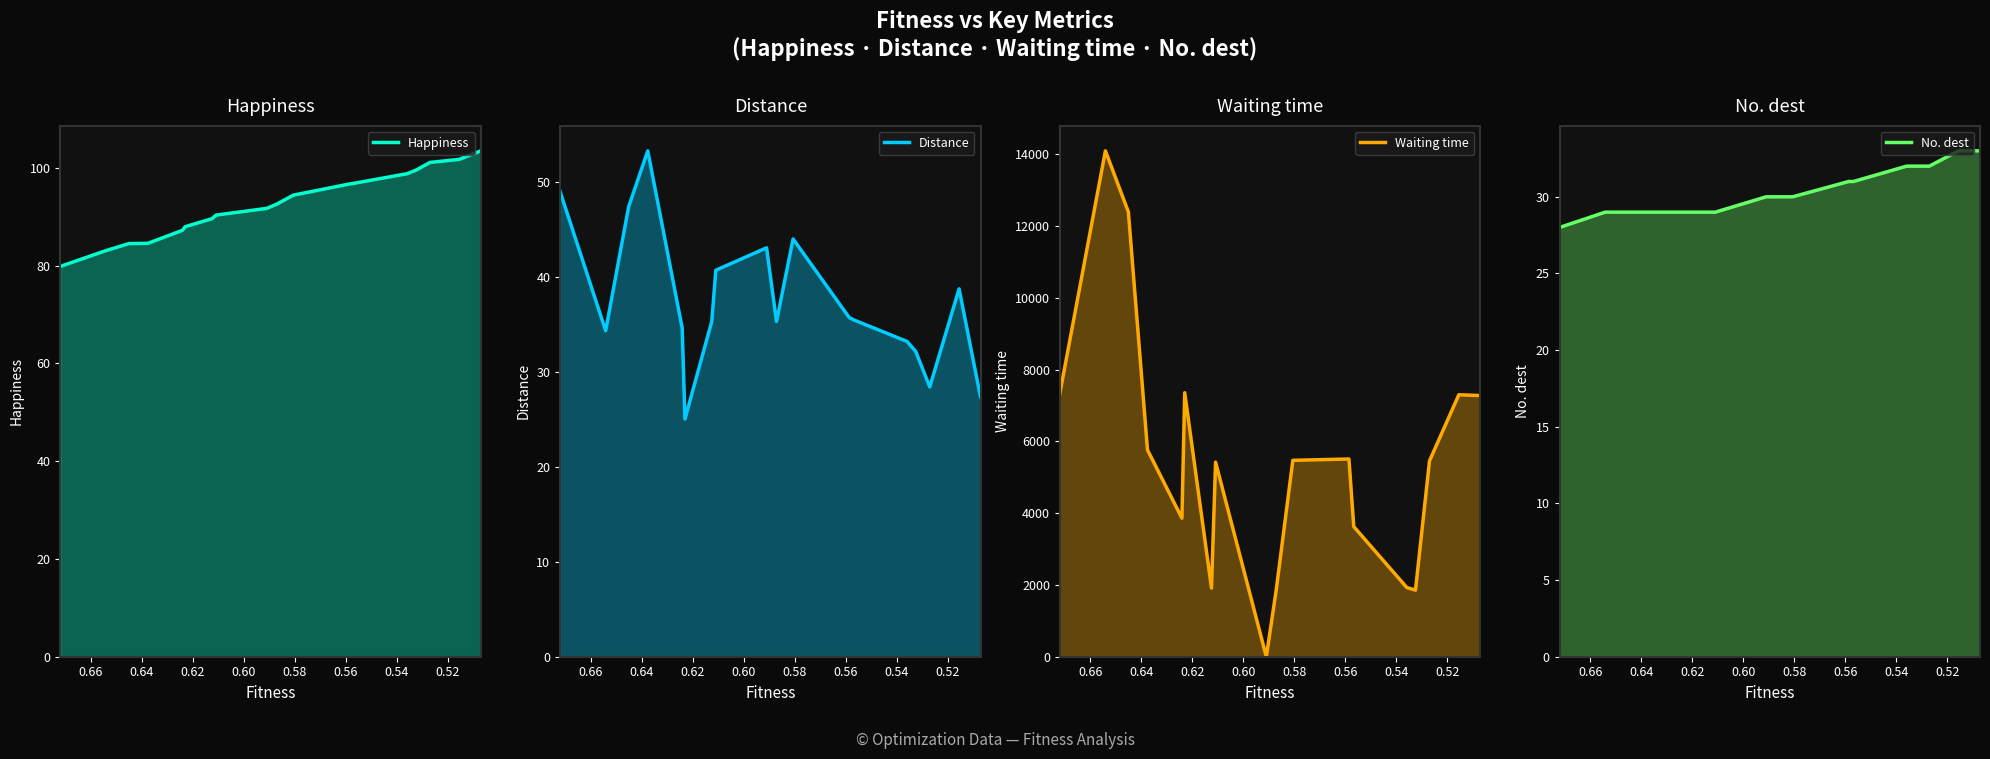

What is the maximum value shown in the chart?

14094.9